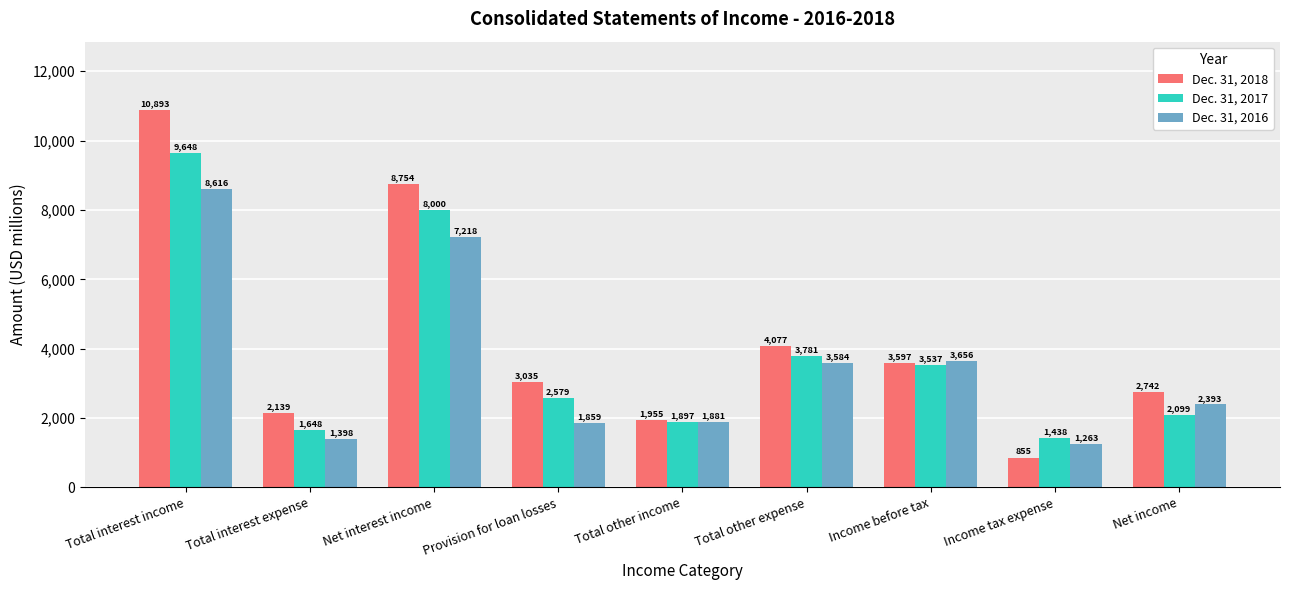

What is the label of the 4th bar from the left?

Provision for loan losses